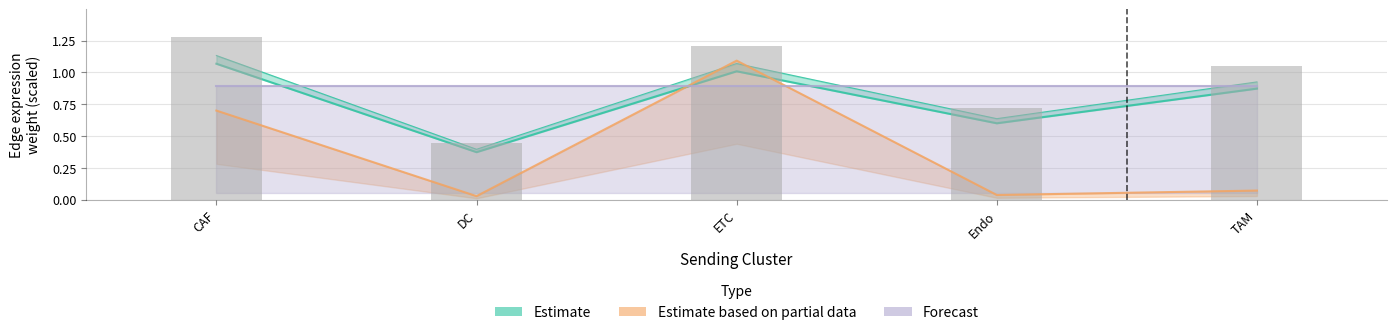

What is the difference between the second highest and second lowest values in the Edge average expression derived specificity series?

0.4